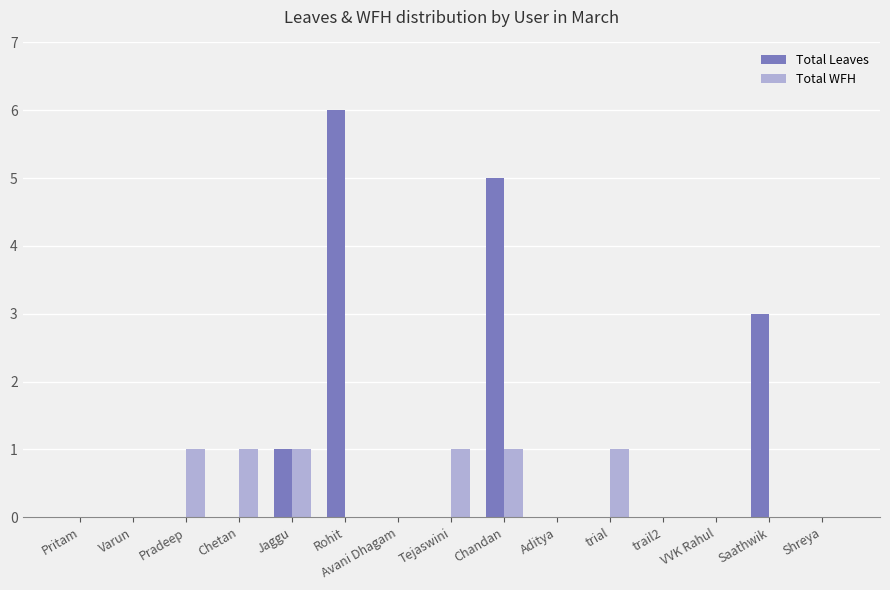

How many Total WFH values are between 0 and 1?

15